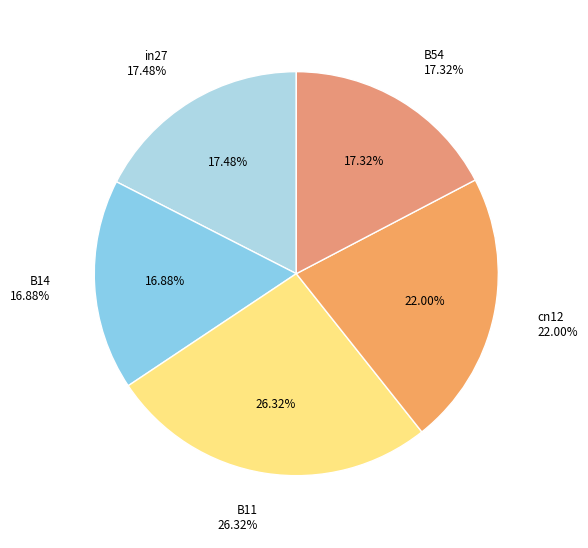

How much of the chart is everything except B11?

73.7%